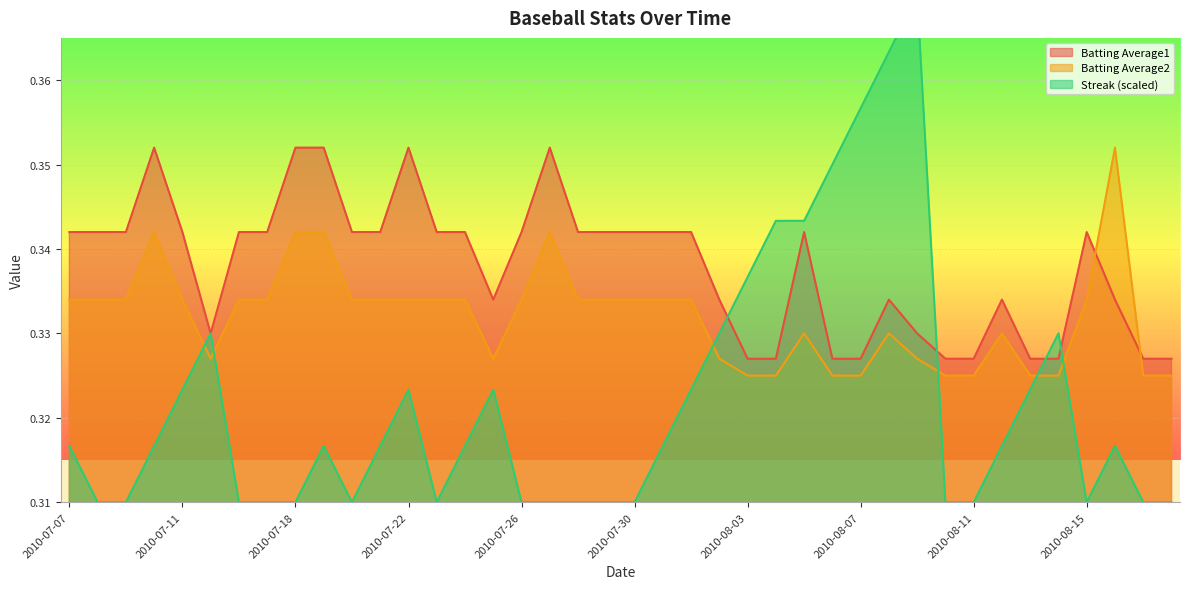

Reading left to right, list all the values displayed in this chart.

Streak: 0.3	0.3	0.3	0.3	0.3	0.3	0.3	0.3	0.3	0.3	0.3	0.3	0.3	0.3	0.3	0.3	0.3	0.3	0.3	0.3	0.3	0.3	0.3	0.3	0.3	0.3	0.3	0.3	0.4	0.4	0.4	0.3	0.3	0.3	0.3	0.3	0.3	0.3	0.3	0.3
Batting Average1: 0.3	0.3	0.3	0.4	0.3	0.3	0.3	0.3	0.4	0.4	0.3	0.3	0.4	0.3	0.3	0.3	0.3	0.4	0.3	0.3	0.3	0.3	0.3	0.3	0.3	0.3	0.3	0.3	0.3	0.3	0.3	0.3	0.3	0.3	0.3	0.3	0.3	0.3	0.3	0.3
Batting Average2: 0.3	0.3	0.3	0.3	0.3	0.3	0.3	0.3	0.3	0.3	0.3	0.3	0.3	0.3	0.3	0.3	0.3	0.3	0.3	0.3	0.3	0.3	0.3	0.3	0.3	0.3	0.3	0.3	0.3	0.3	0.3	0.3	0.3	0.3	0.3	0.3	0.3	0.4	0.3	0.3